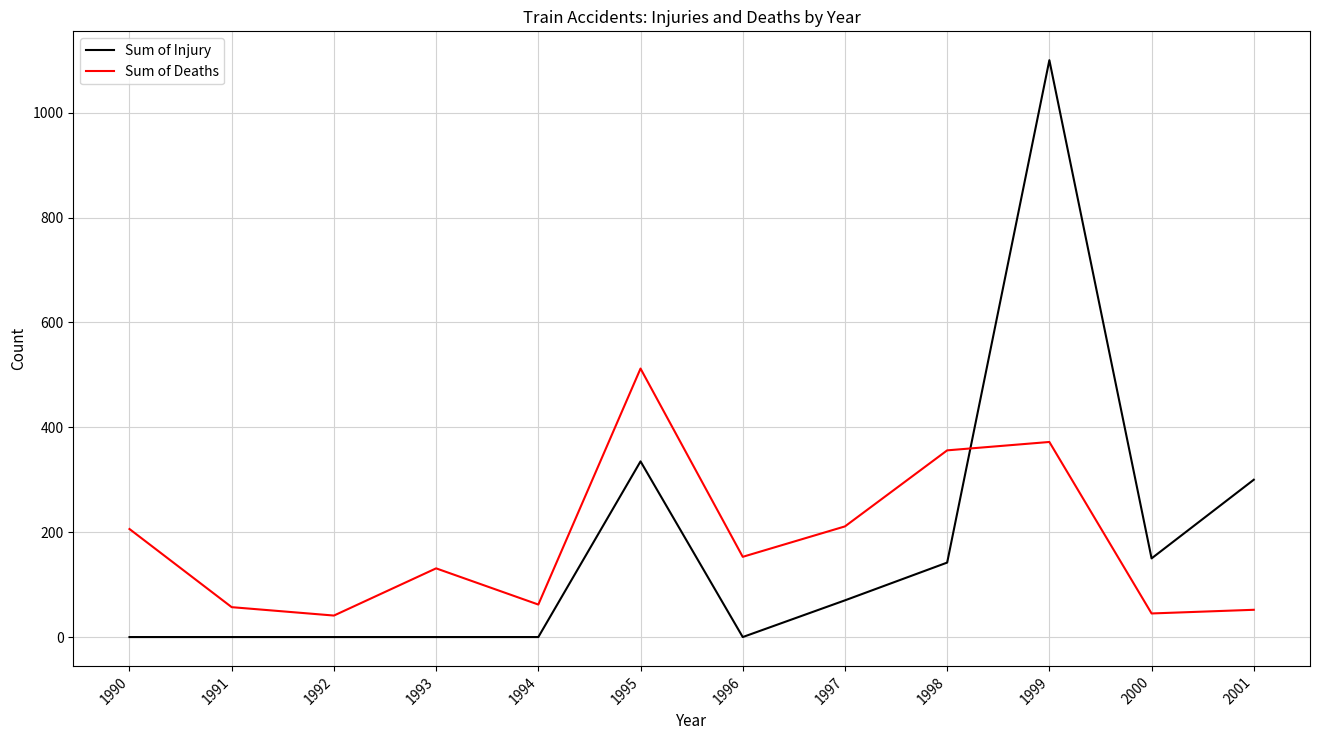

Which series has the largest range (max minus min)?

Sum of Injury